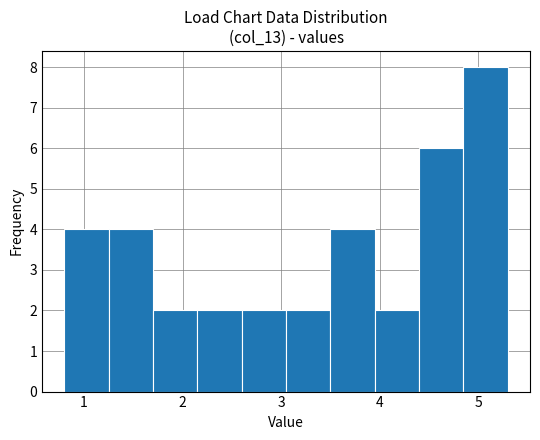

How tall is the bar that spans 1.70 to 2.15 on the x-axis? Neither the bar edges nor the heights are printed on the chart, so give them approximately, as read against the axes.

2